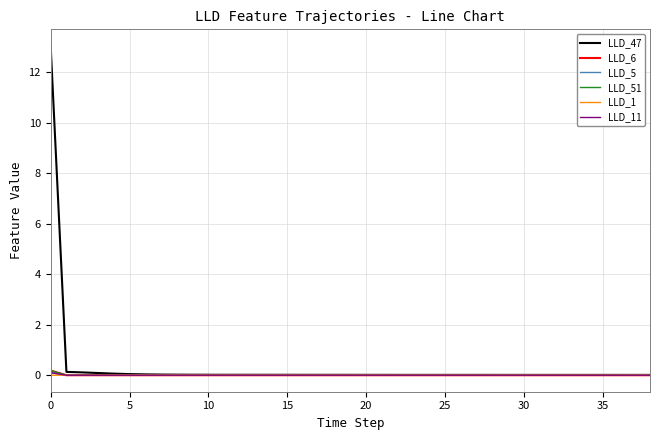

What is the maximum value shown in the chart?

13.0